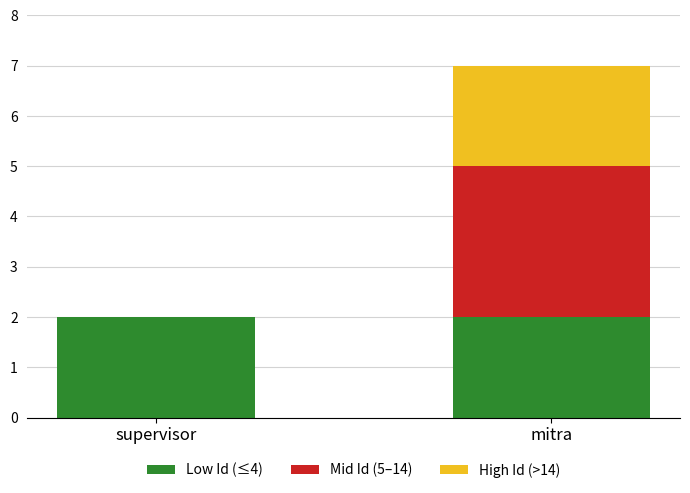

What is the total value across all series at mitra?

7